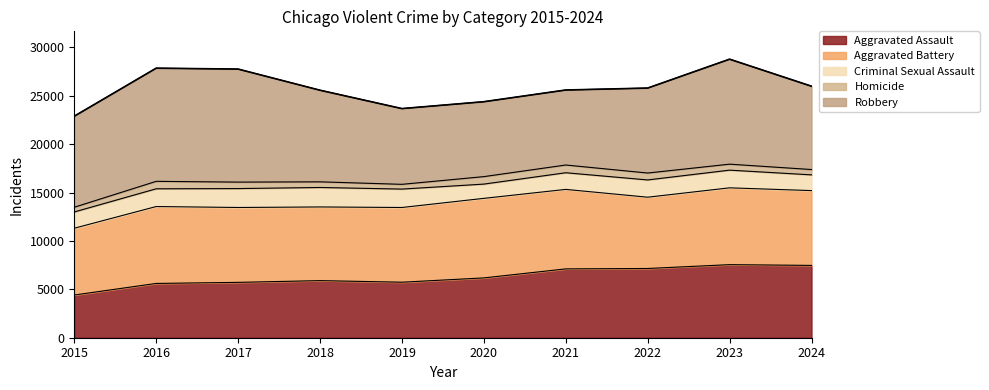

What is the difference between the values at 2018 and 2023?

3207